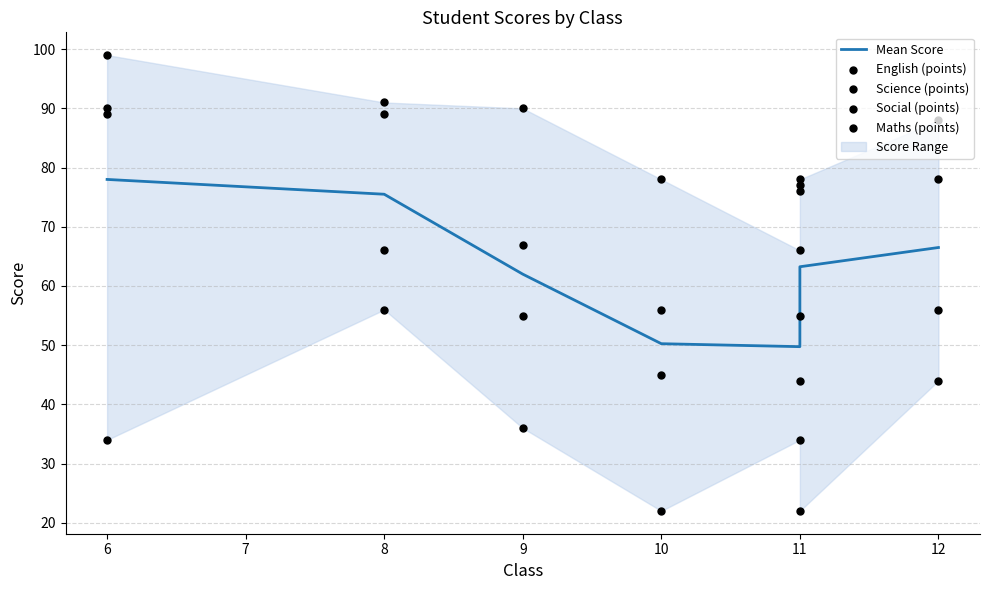

What is the total value across all series at 12?

332.5